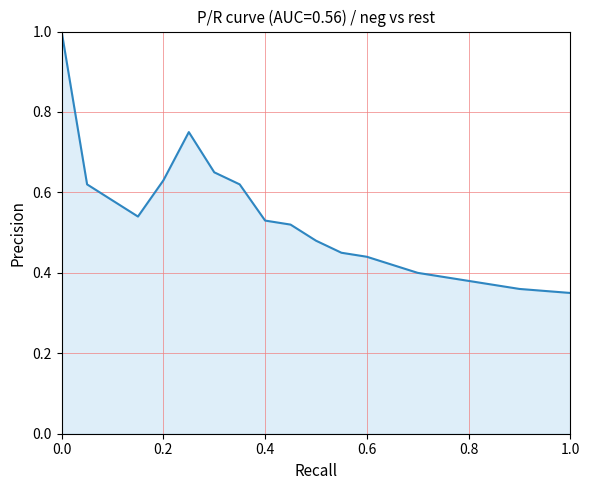

What is the greatest value displayed?

1.0